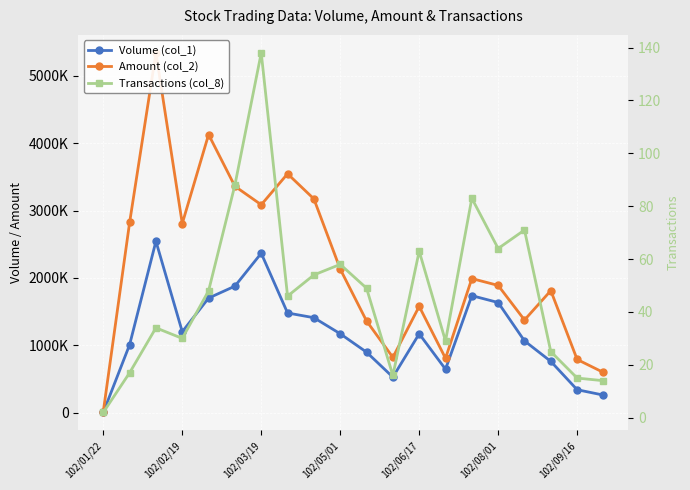

What is the average value of the Volume (col_1) series?

1191800